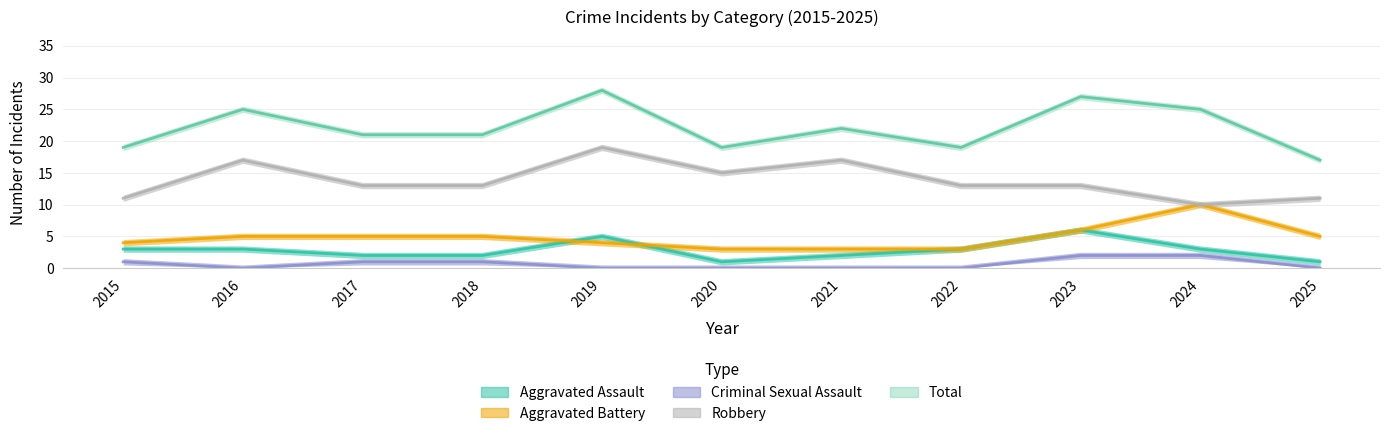

What are all the series names shown in the legend?

Aggravated Assault, Aggravated Battery, Criminal Sexual Assault, Robbery, Total